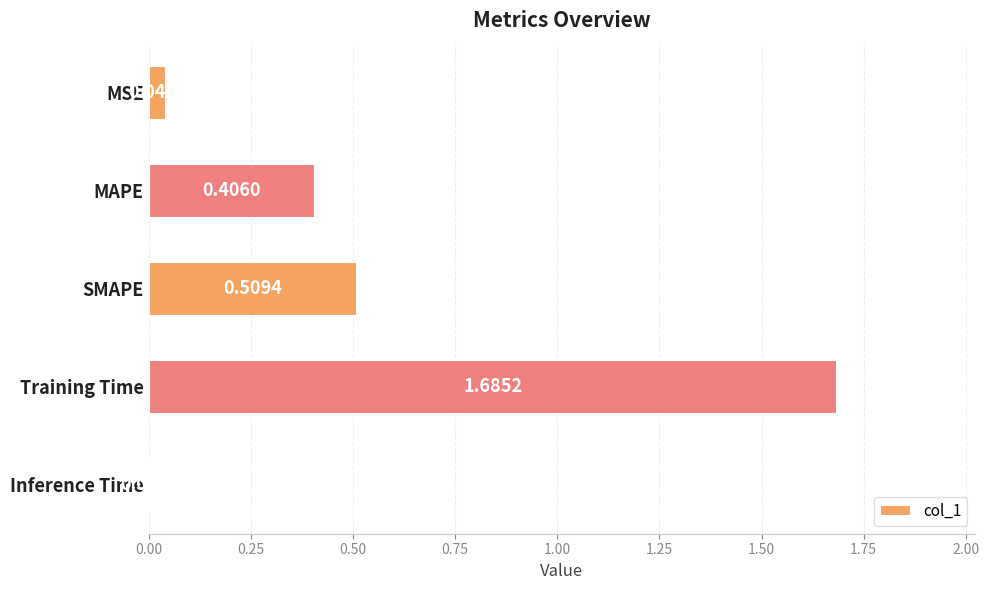

Which label corresponds to the largest value in the chart?

Training Time